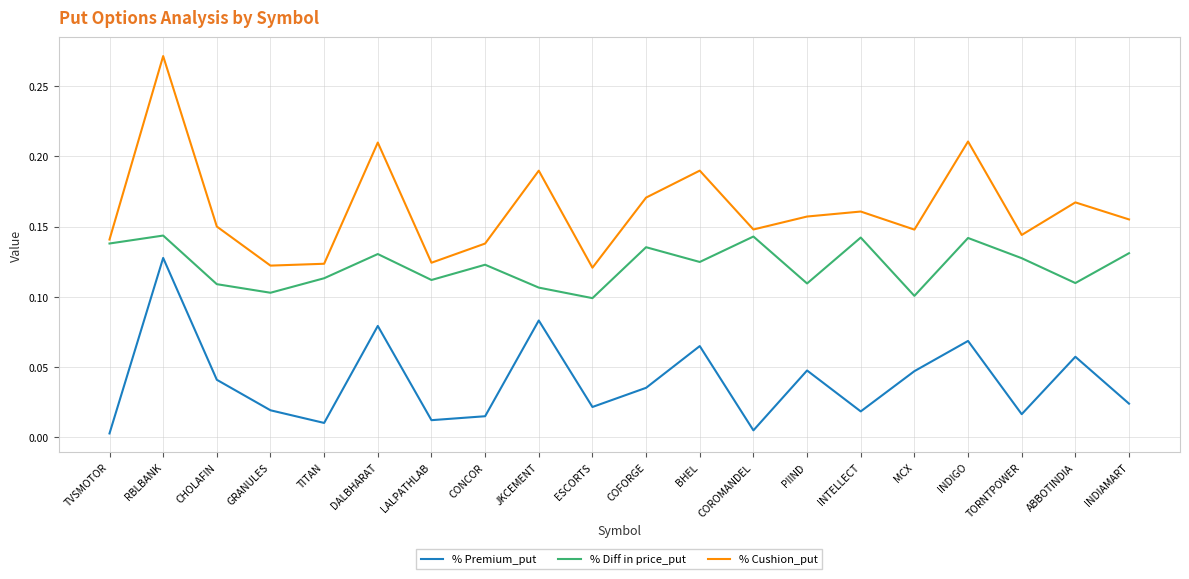

True or false: % Premium_put and % Diff in price_put cross at least once.

False